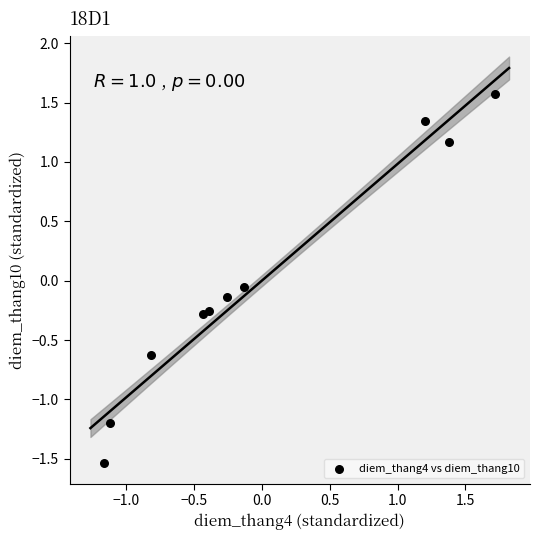

What is the range of X values (max minus min)?

2.9